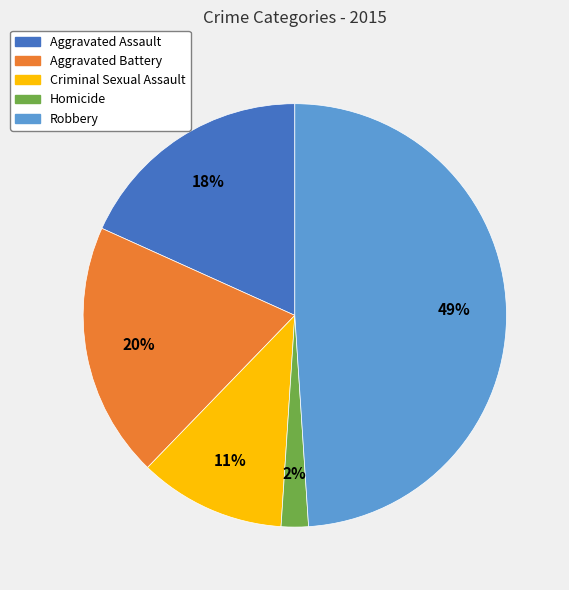

To the nearest percent, what is the combined percentage of Robbery and Criminal Sexual Assault?

60%